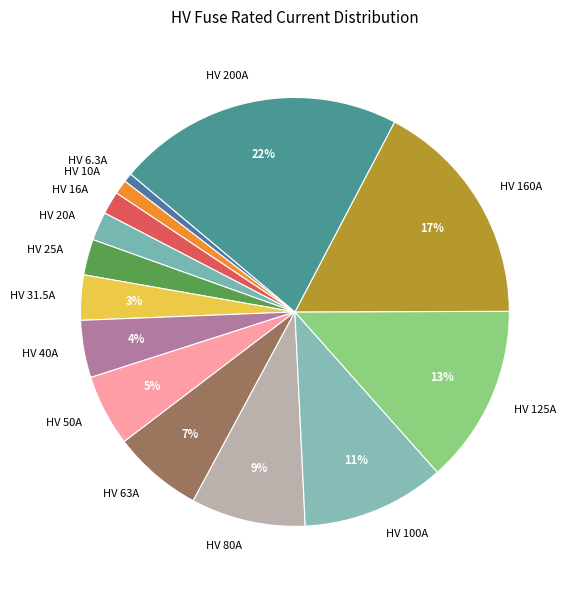

Does HV 10A represent more than half of the total?

No